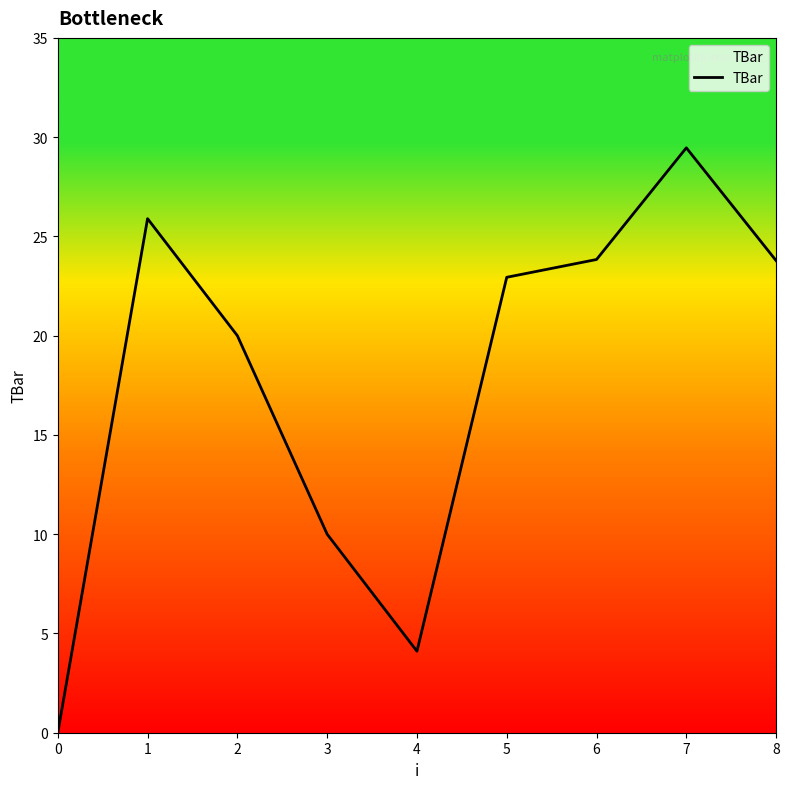

Reading left to right, transcribe all the data shown in this chart.

0.0	25.9	20.0	10.0	4.1	22.9	23.8	29.5	23.8